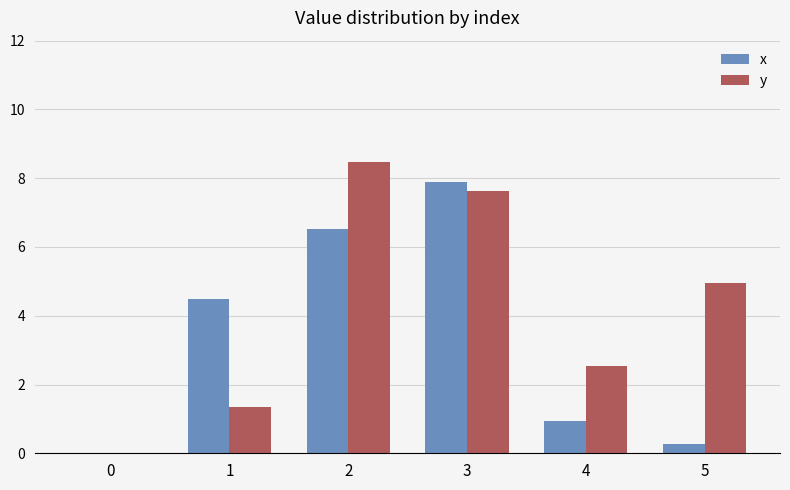

What is the sum of the x values at 5 and 2?

6.8